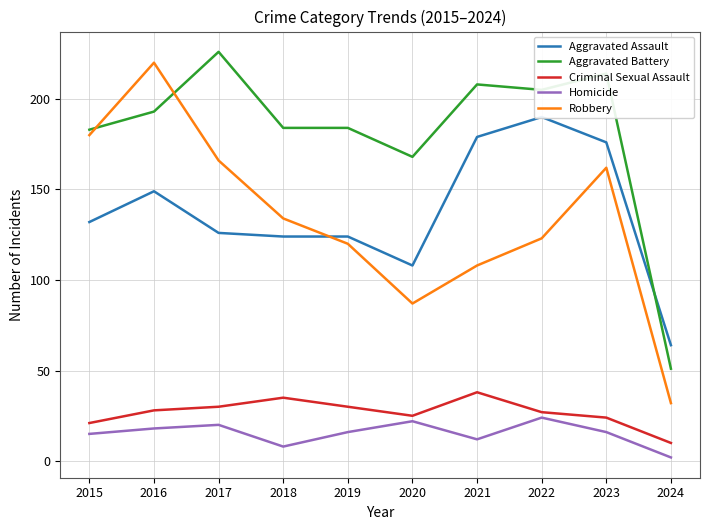

Which category has the lowest value in the Criminal Sexual Assault series?

2024